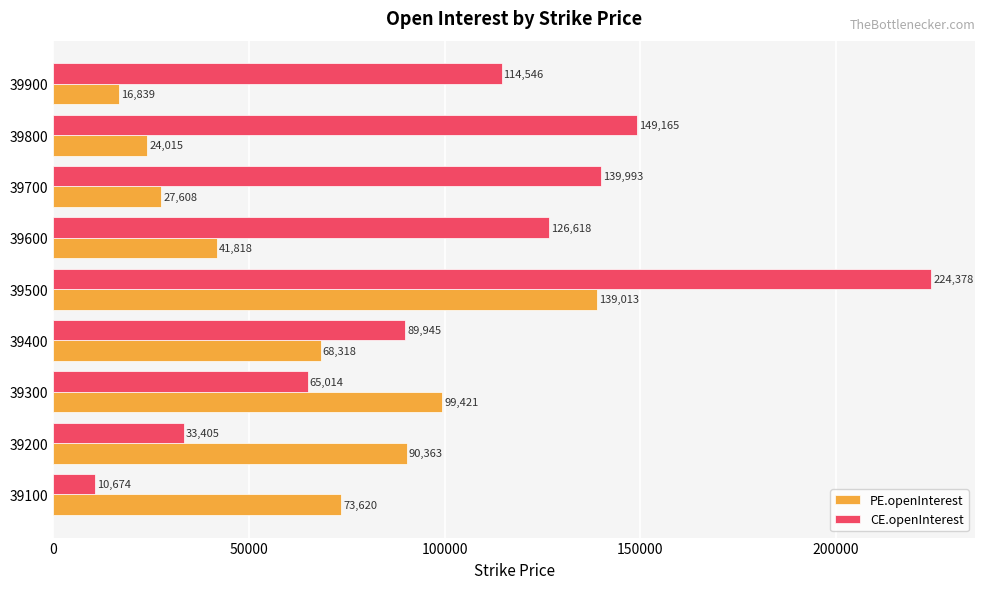

True or false: CE.openInterest has a value of 22220 at 39400.

False